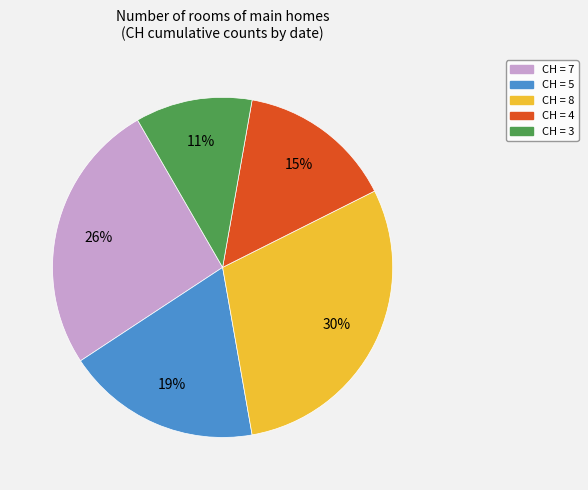

Does any single category account for the majority?

No